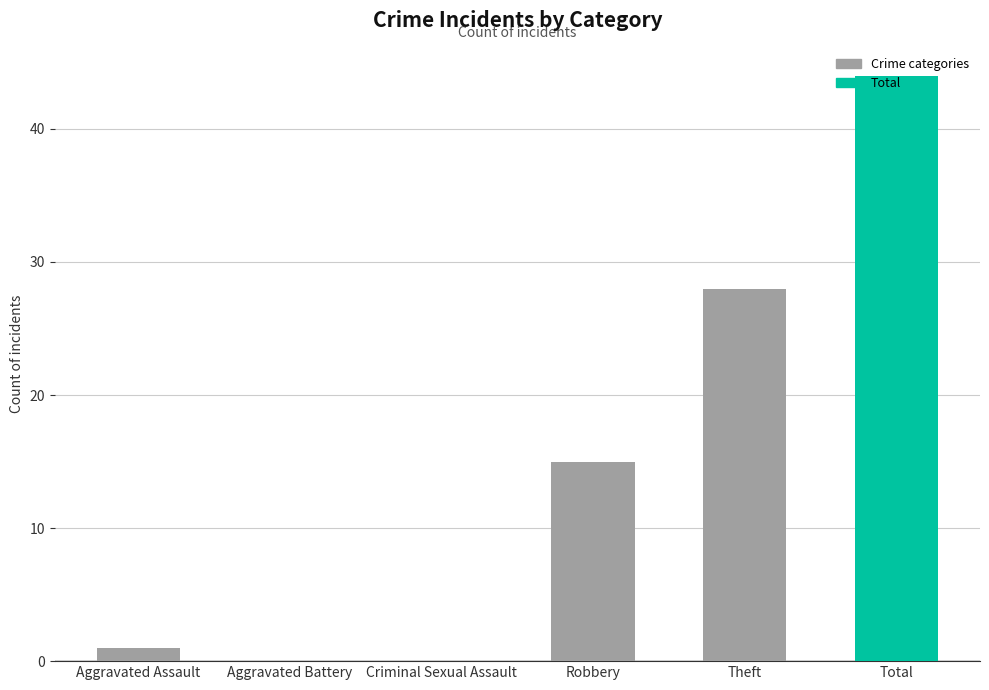

List the labels in order of value, largest first.

Theft, Robbery, Aggravated Assault, Aggravated Battery, Criminal Sexual Assault